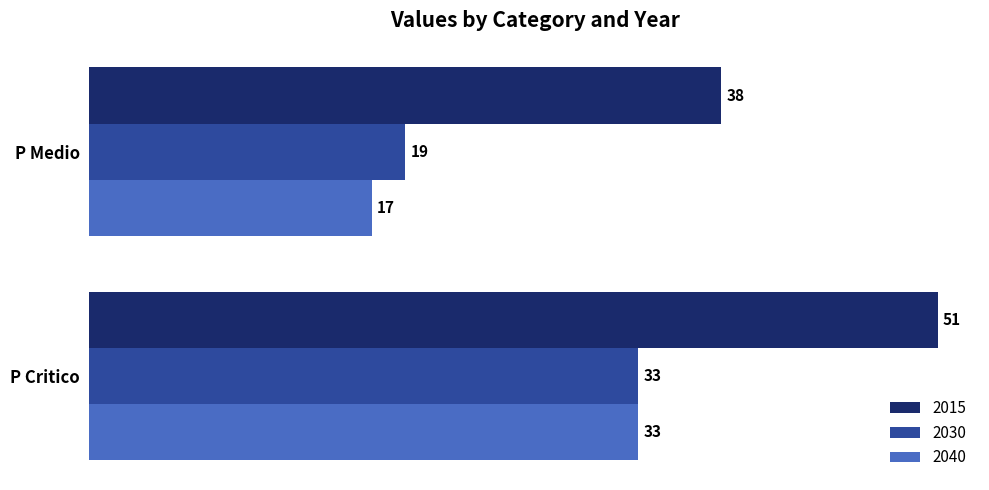

What is the sum of all 2040 values?

50